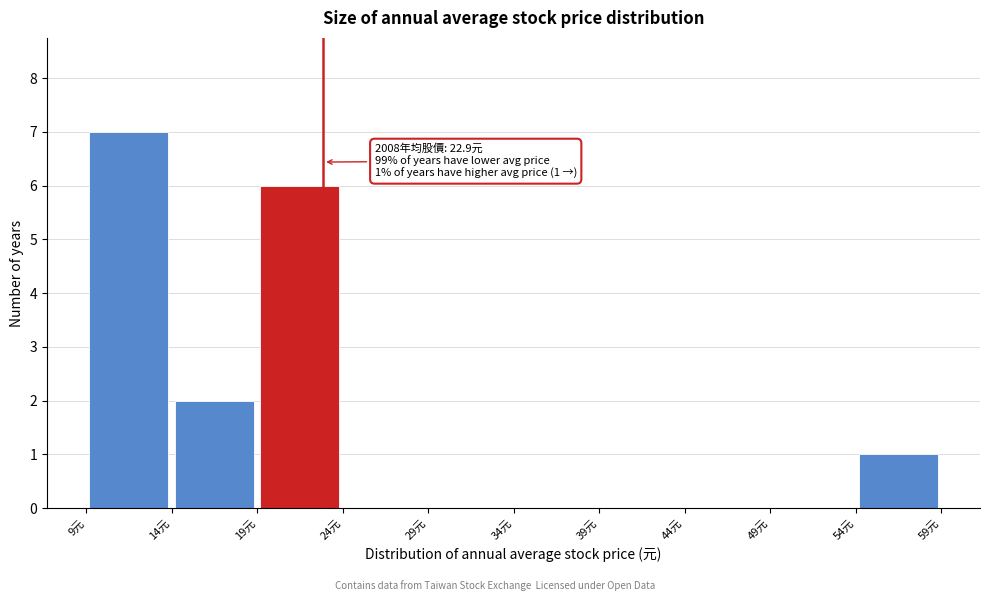

Which range on the x-axis has the tallest bar?

9 to 14